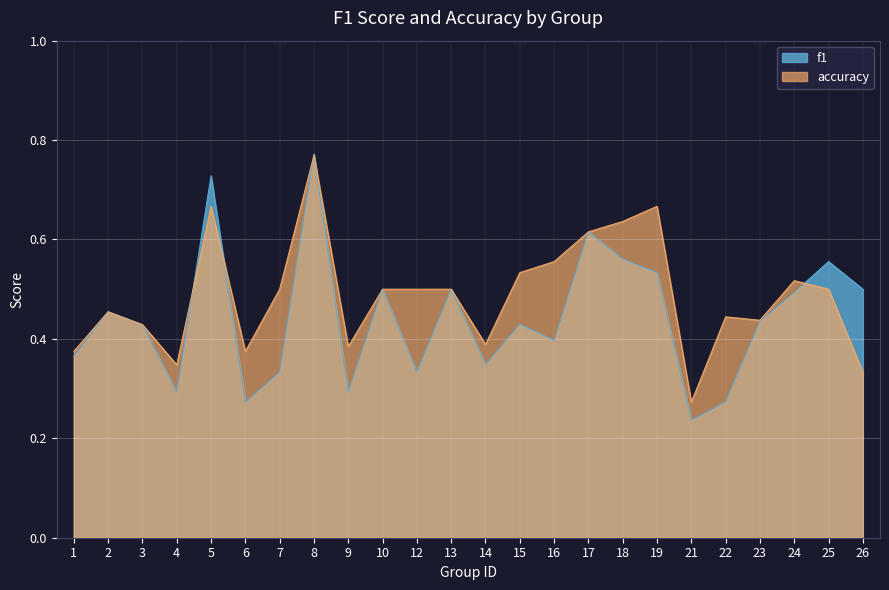

Rank the series by their average value, from highest to lowest.

accuracy, f1